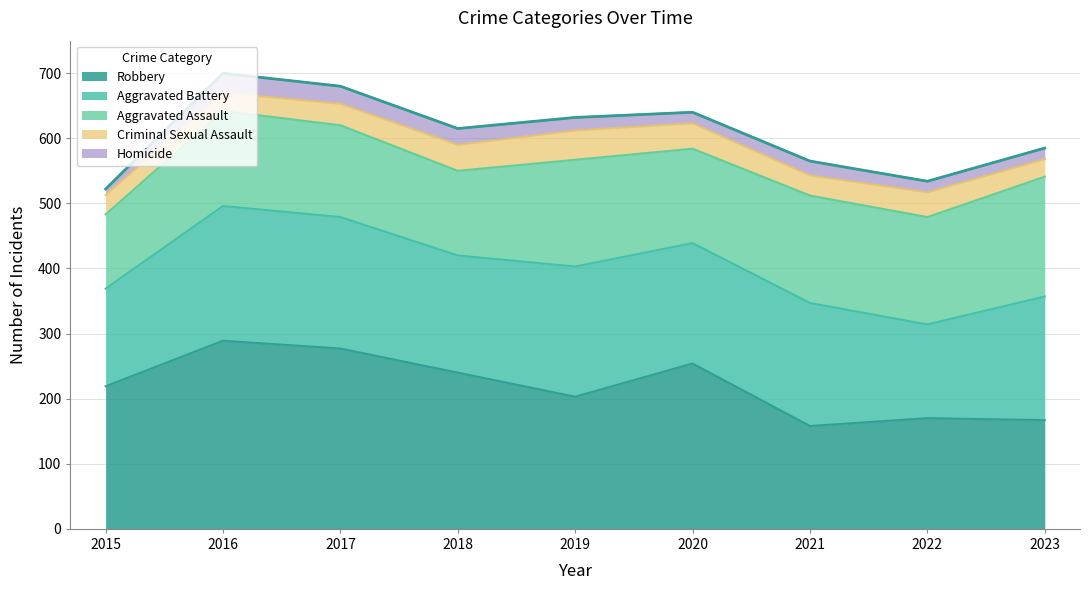

True or false: Robbery and Criminal Sexual Assault intersect in this chart.

False